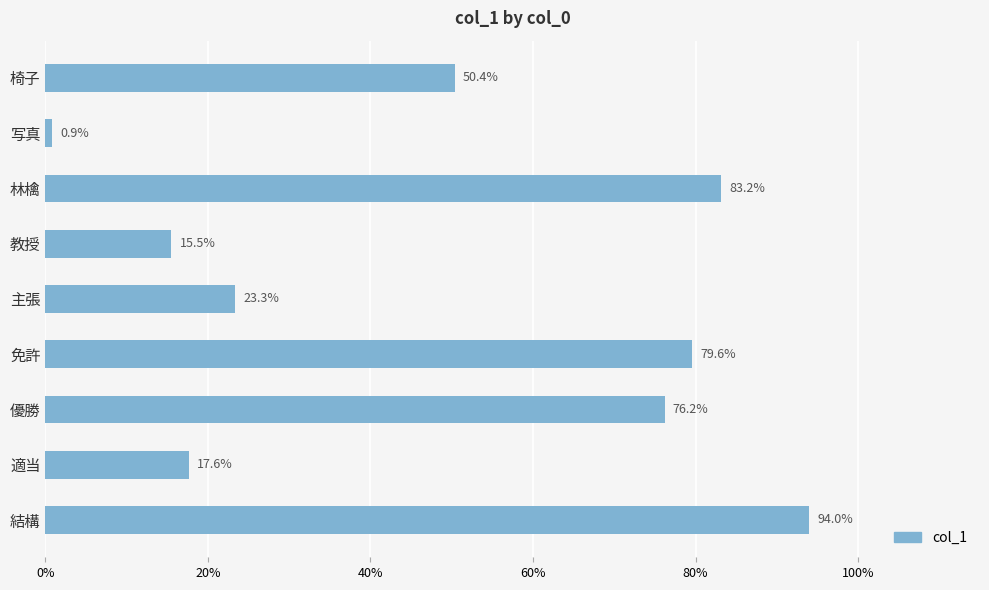

Are the bars horizontal?

Yes